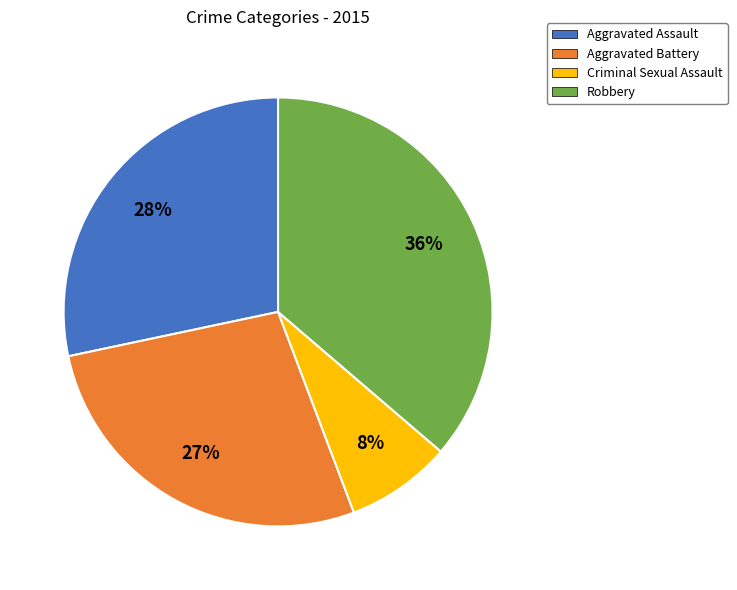

The Criminal Sexual Assault slice represents 16% of the pie. True or false?

False